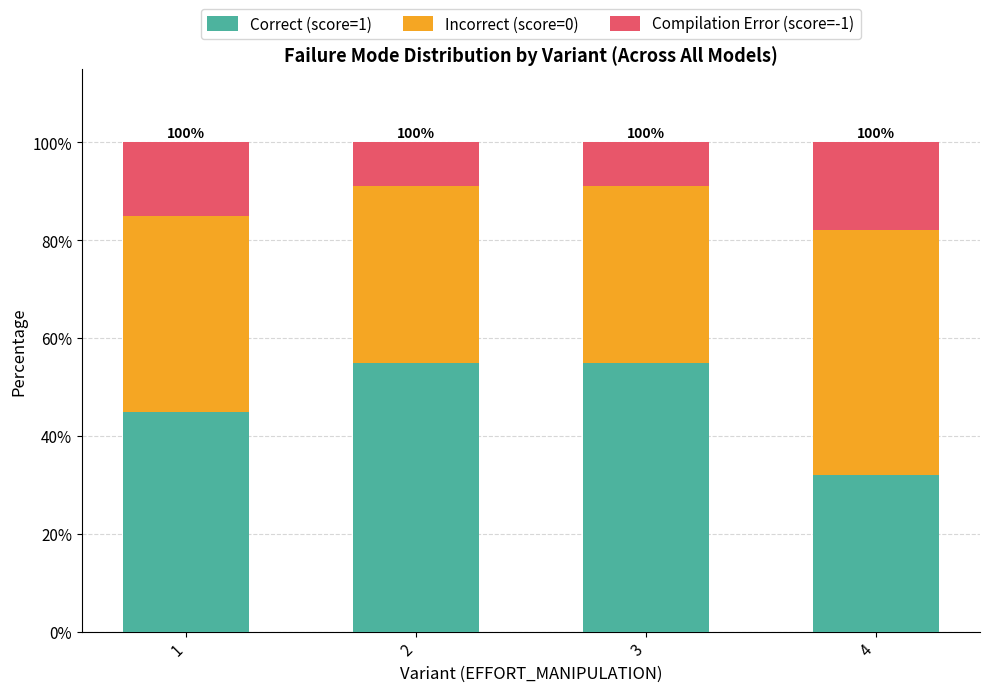

Does the chart contain stacked bars?

Yes